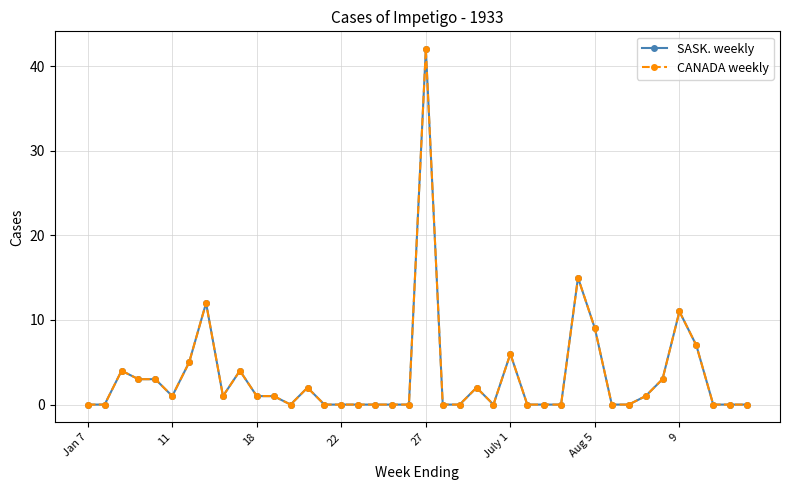

How many series are shown in this chart?

2